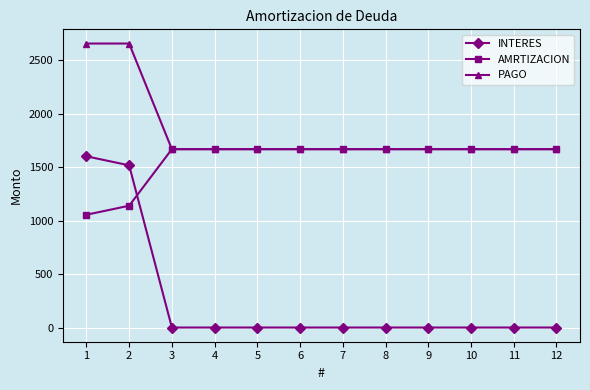

True or false: INTERES and PAGO intersect in this chart.

False